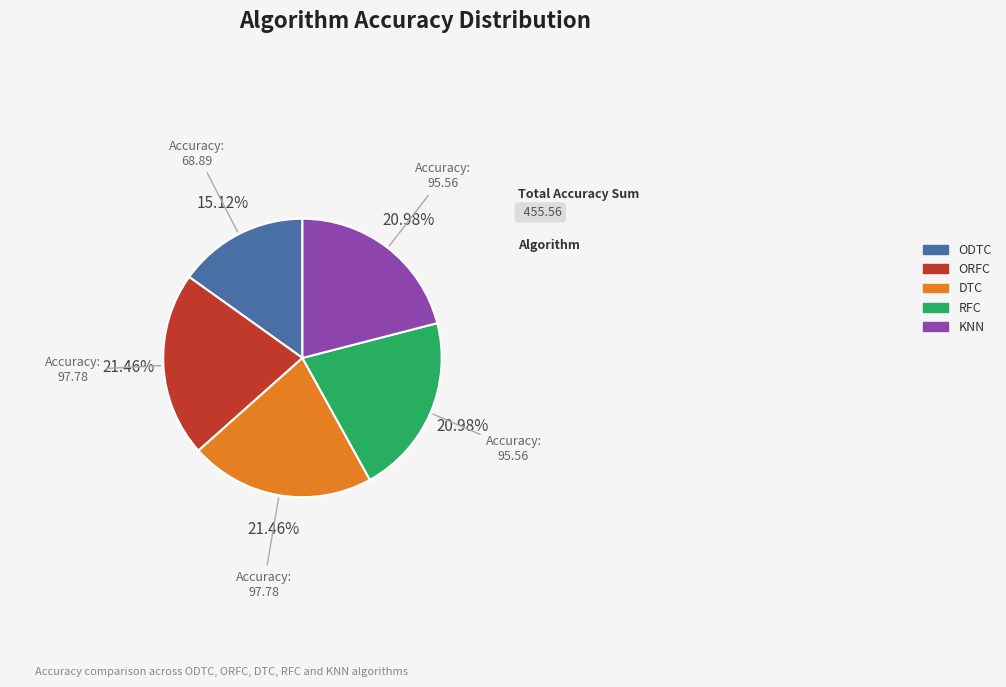

What is the smallest slice in the pie chart?

ODTC